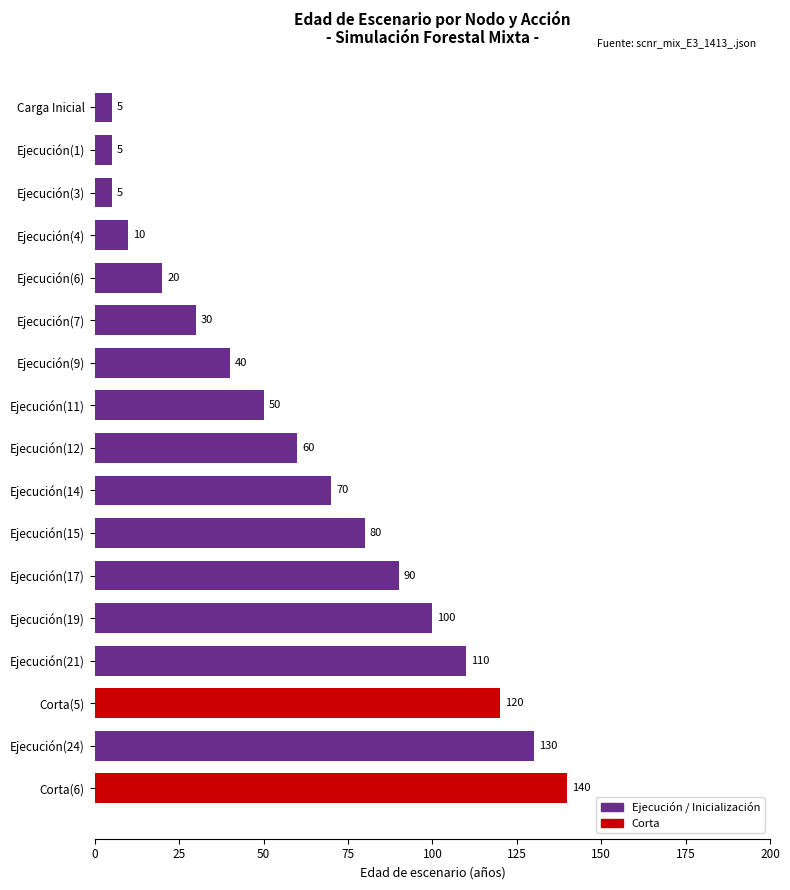

What is the maximum value shown in the chart?

140